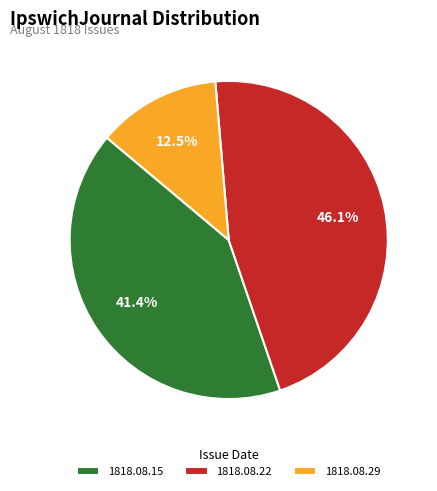

What is the smallest slice in the pie chart?

1818.08.29